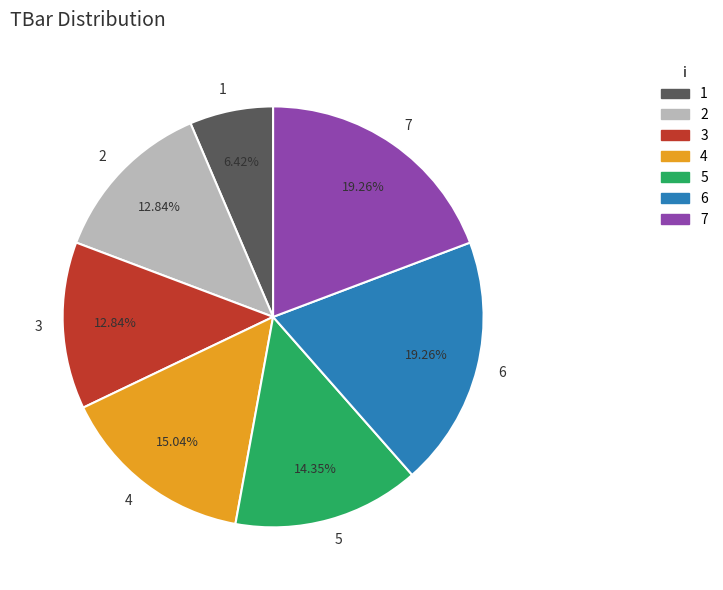

Approximately how many times larger is the value at 3 compared to 6?

0.7